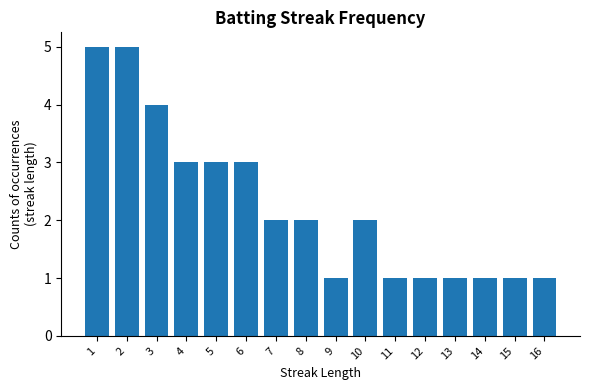

The value at 10 is 4. True or false?

False